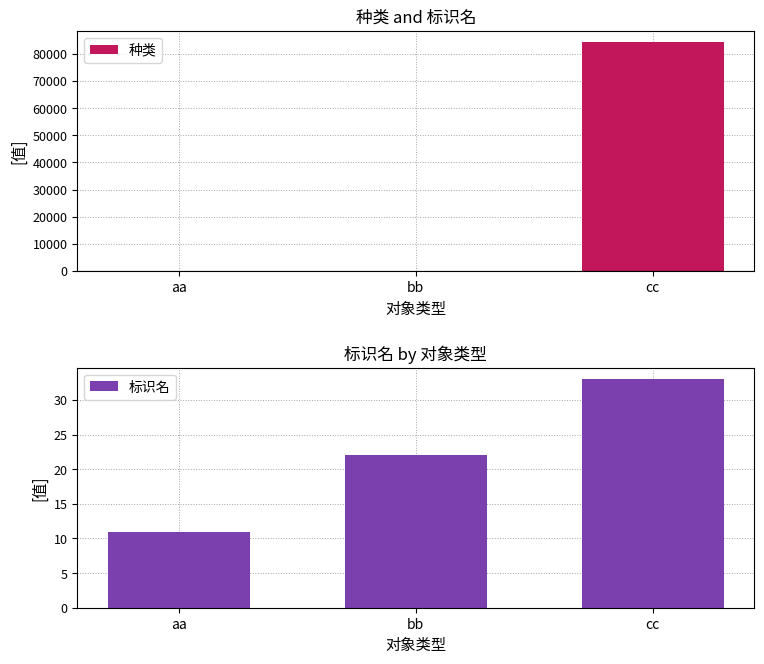

At which label does 种类 reach its peak?

cc